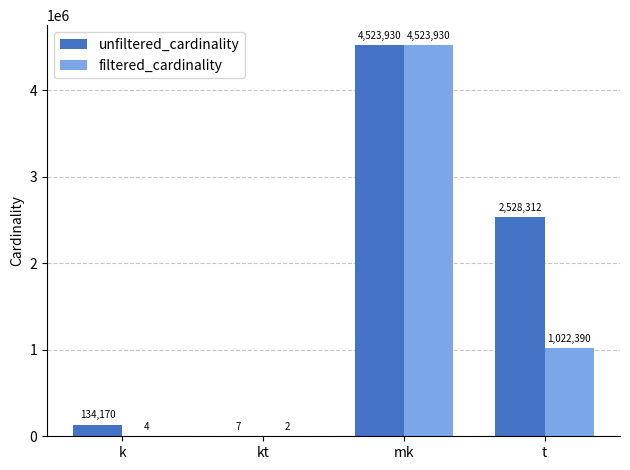

Is it true that unfiltered_cardinality equals 2528312 at t?

True